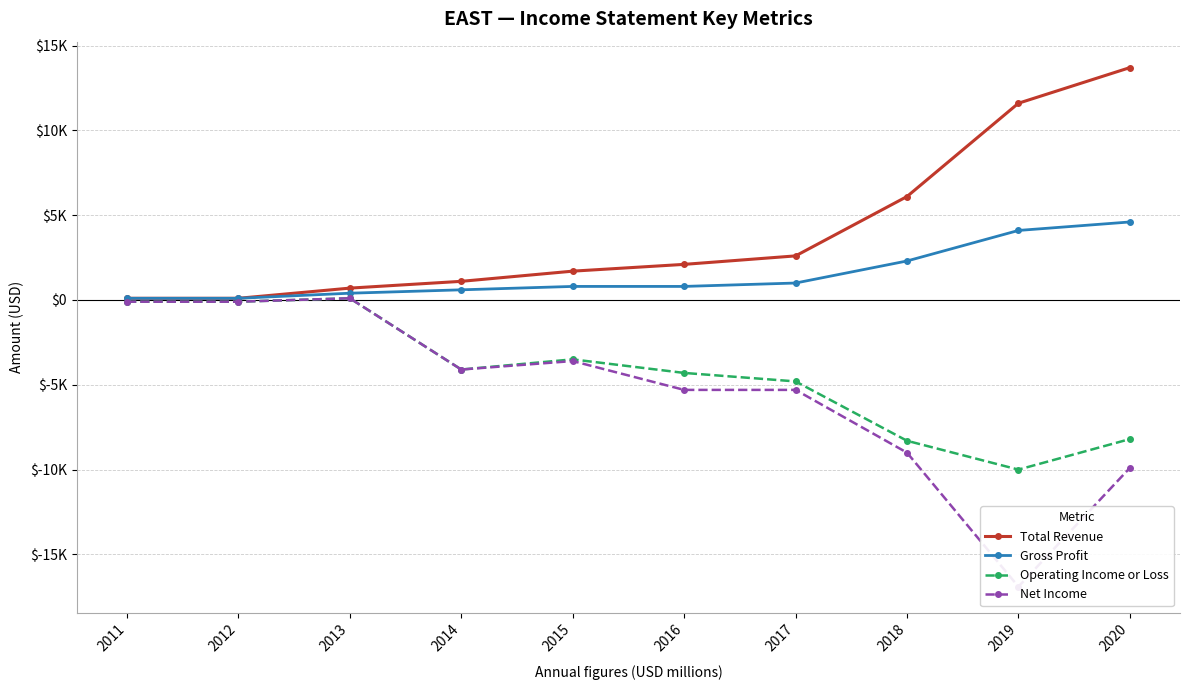

Which series has the largest total across all categories?

Total Revenue